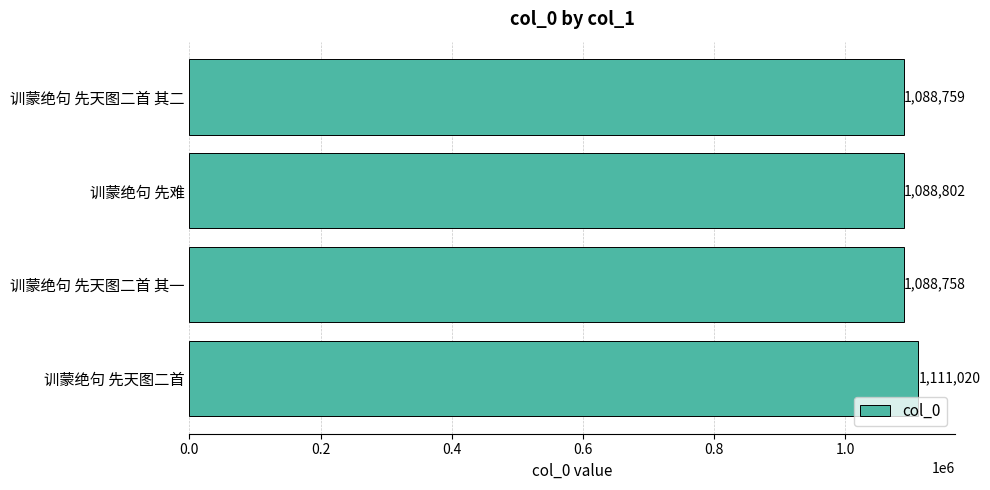

What is the minimum value shown in the chart?

1088758